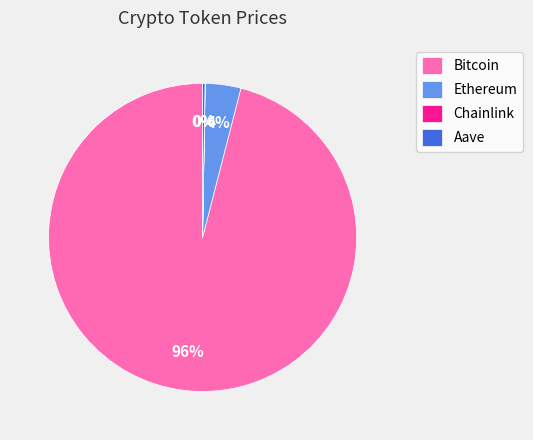

To the nearest percent, what portion does Ethereum represent?

4%